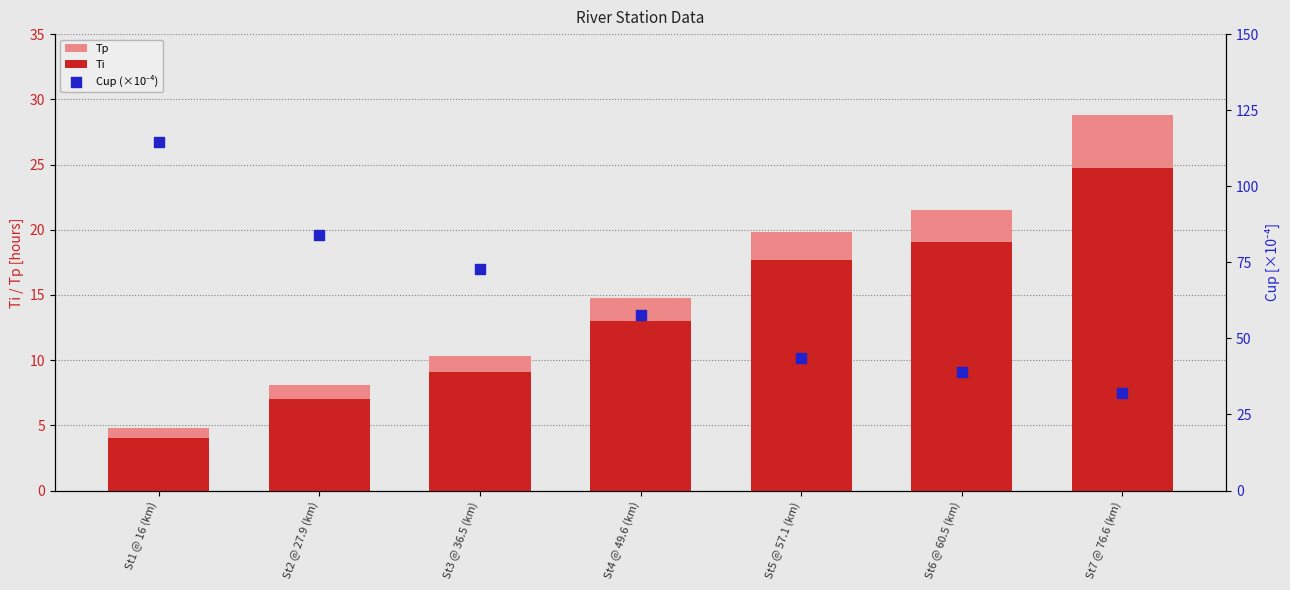

Is the value of Cup (×10⁻⁴) at St7 @ 76.6 (km) greater than the value of Ti at St6 @ 60.5 (km)?

Yes